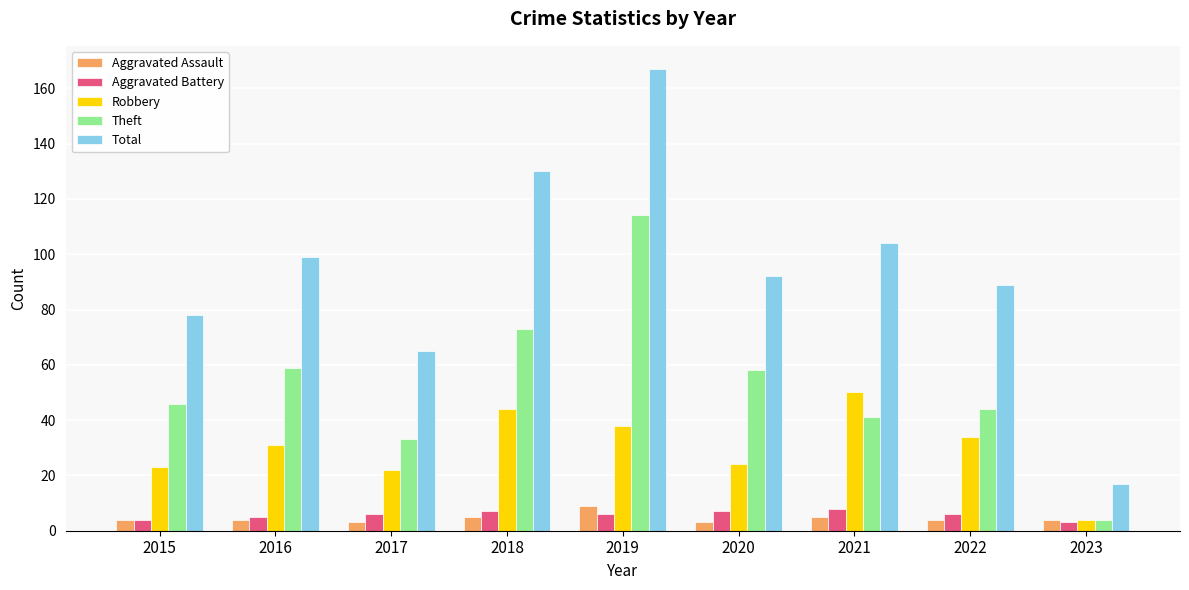

What value does the Total series have at 2016, to the nearest 10?

100